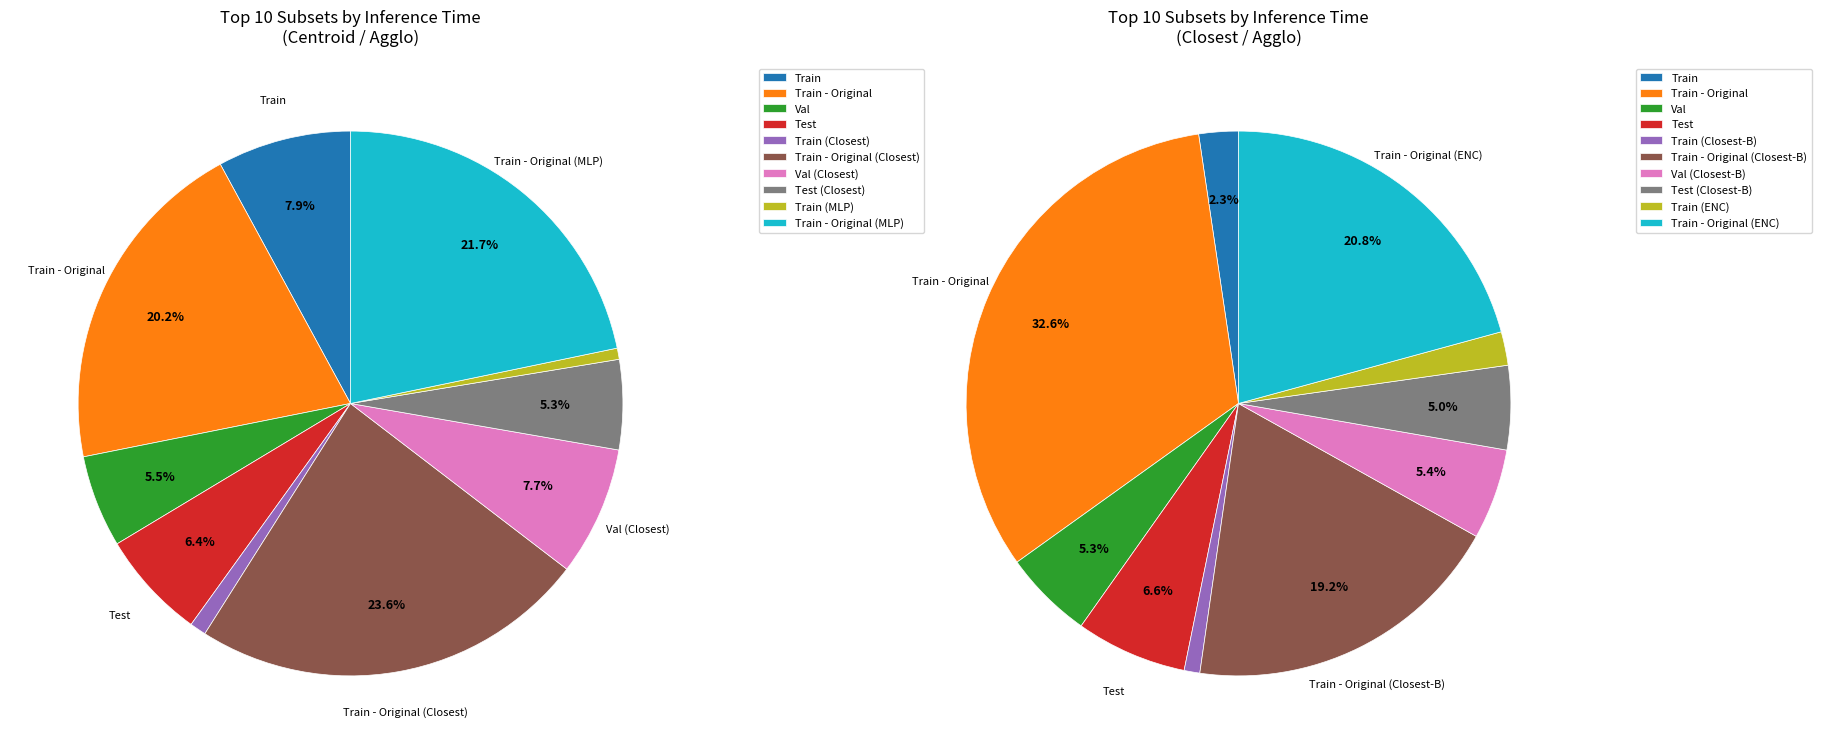

Is it true that Train - Original is 6% of the pie?

False